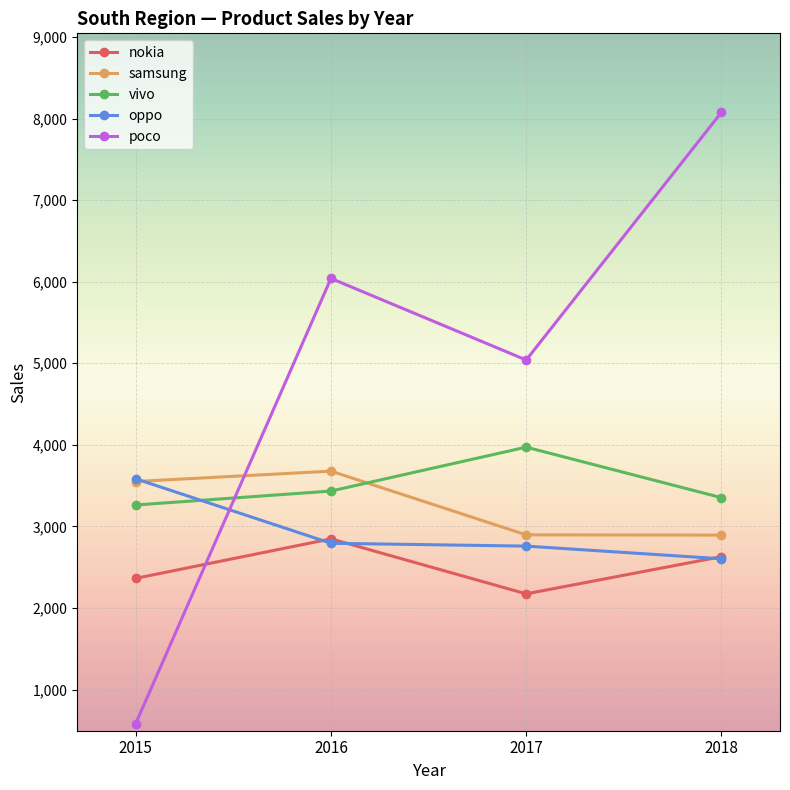

What is the maximum value shown in the chart?

8075